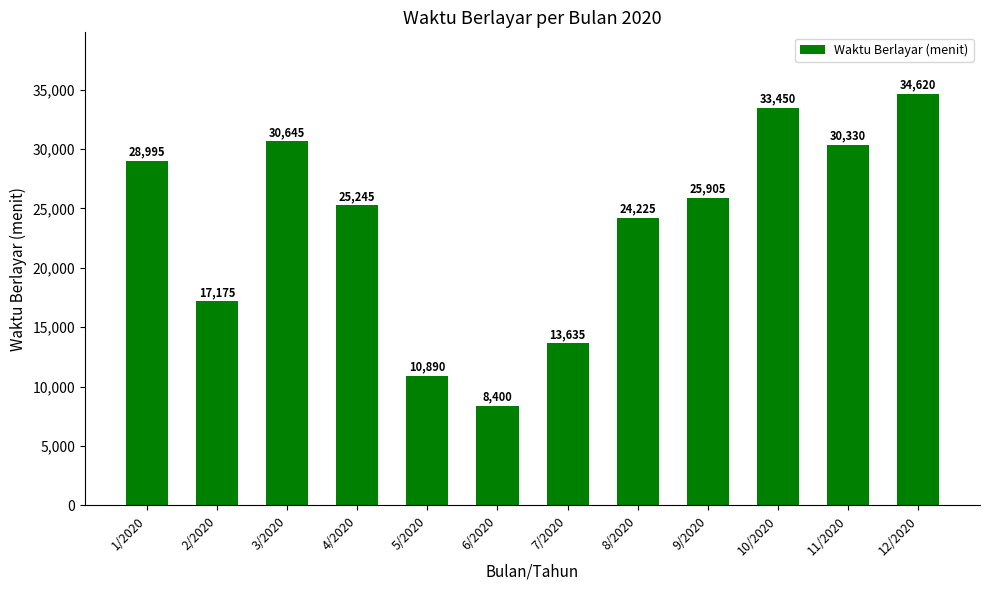

What is the ratio of the value at 4/2020 to the value at 2/2020?

1.5